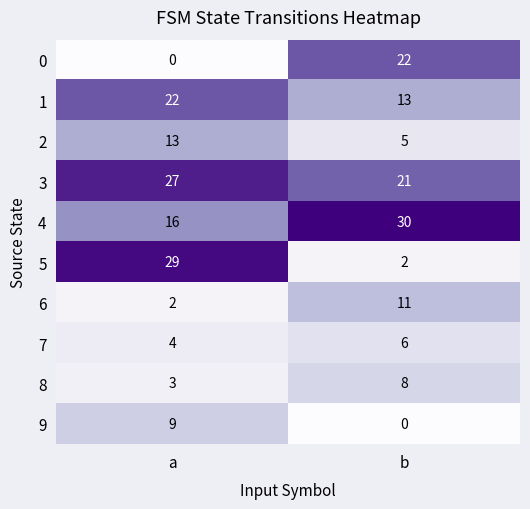

What is the difference between the 6 values at a and b?

9